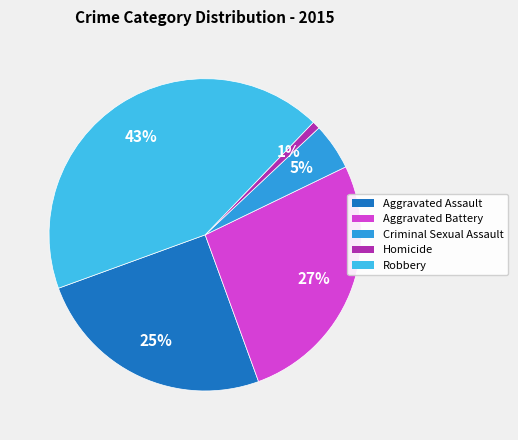

How many segments does this pie chart have?

5